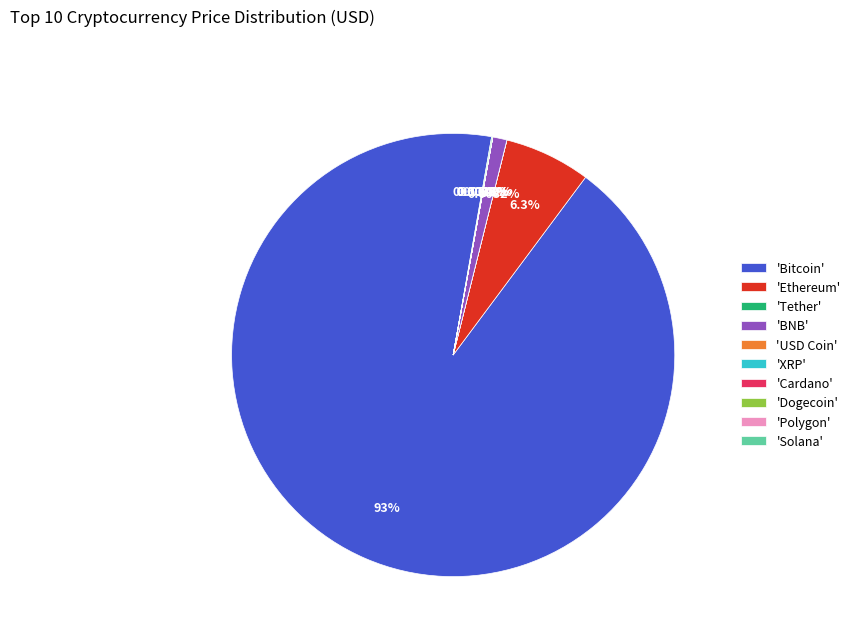

Which slice represents more than half of the pie?

'Bitcoin'